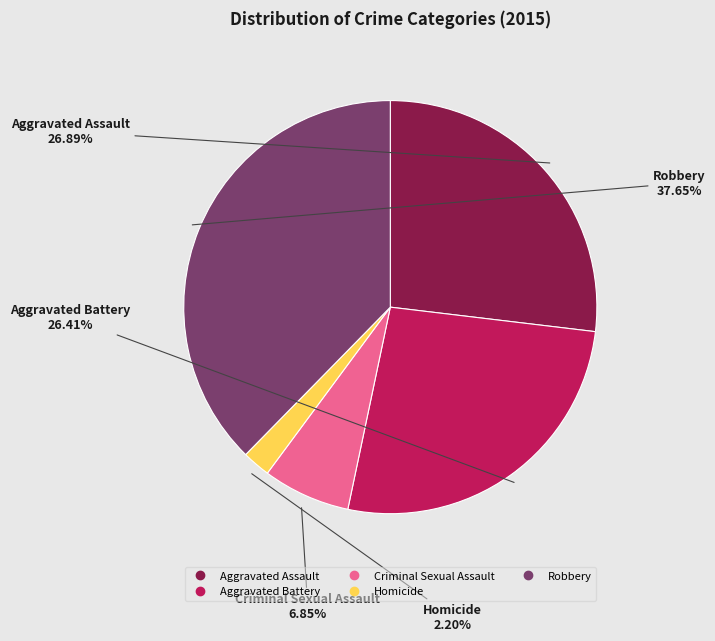

Approximately how many times larger is the value at Robbery compared to Aggravated Assault?

1.4